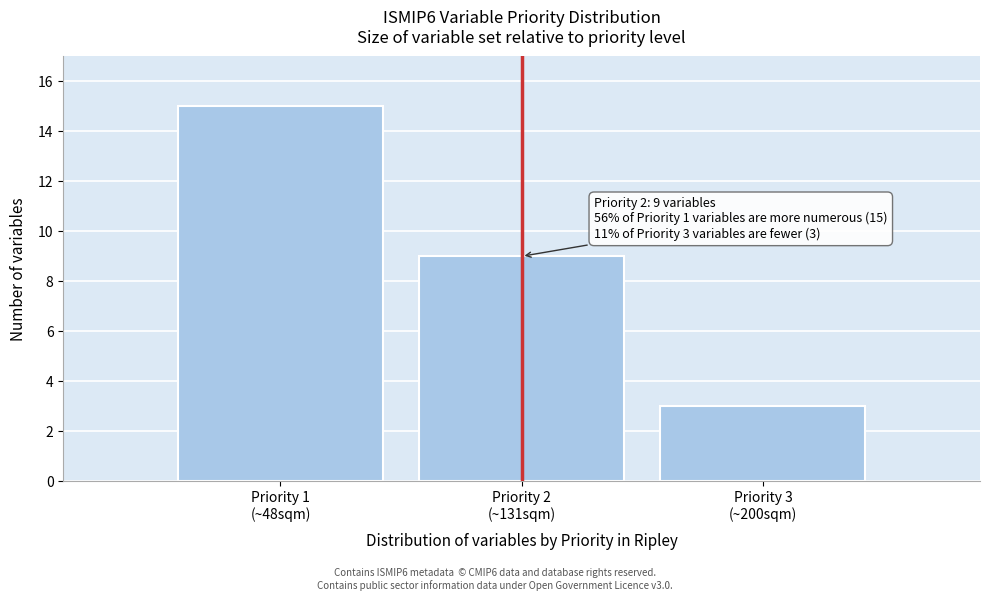

Reading left to right, list all the values displayed in this chart.

15	9	3